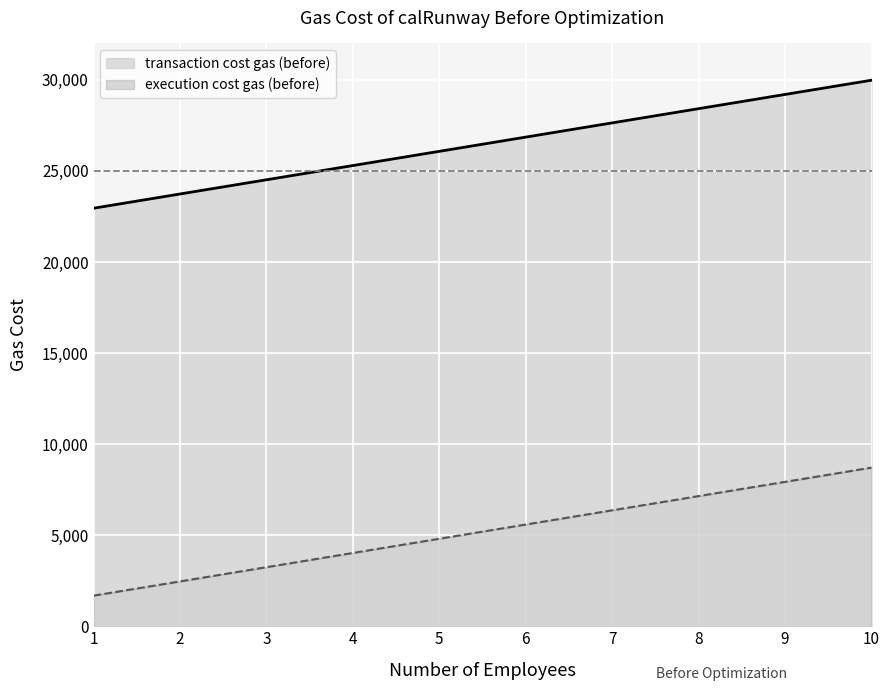

Rank the series by their average value, from lowest to highest.

execution cost gas (before), transaction cost gas (before)